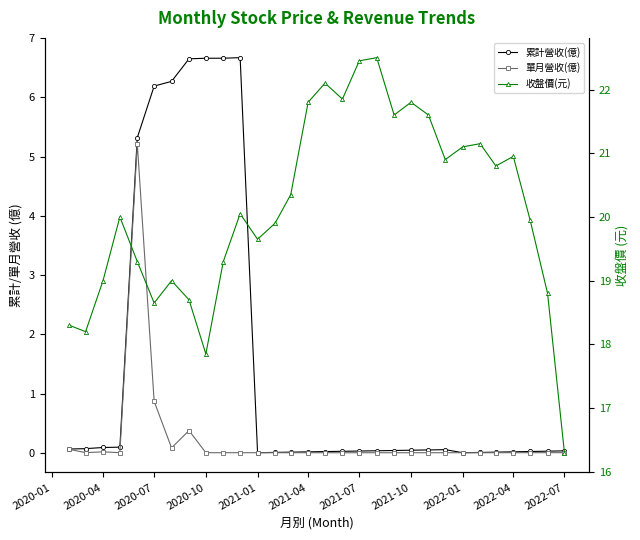

Reading left to right, extract all data points from this chart.

累計營收(億): 0.0	0.0	0.0	0.0	0.0	0.0	0.0	0.1	0.1	0.0	0.0	0.0	0.0	0.0	0.0	0.0	0.0	0.0	0.0	6.7	6.7	6.7	6.7	6.3	6.2	5.3	0.1	0.1	0.1	0.1
單月營收(億): 0.0	0.0	0.0	0.0	0.0	0.0	0.0	0.0	0.0	0.0	0.0	0.0	0.0	0.0	0.0	0.0	0.0	0.0	0.0	0.0	0.0	0.0	0.4	0.1	0.9	5.2	0.0	0.0	0.0	0.1
收盤價(元): 16.3	18.8	19.9	20.9	20.8	21.1	21.1	20.9	21.6	21.8	21.6	22.5	22.4	21.9	22.1	21.8	20.4	19.9	19.6	20.1	19.3	17.9	18.7	19.0	18.6	19.3	20.0	19.0	18.2	18.3